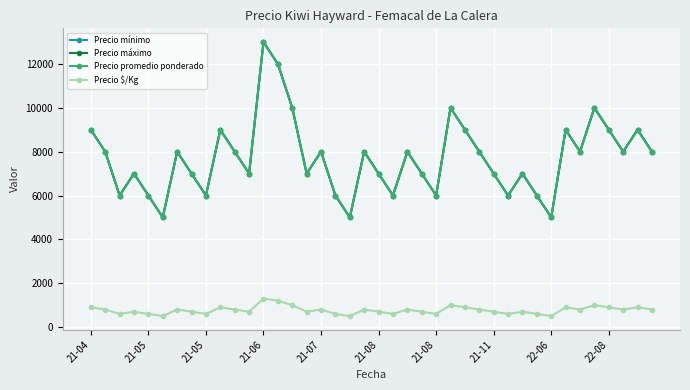

Does the chart have visible grid lines?

Yes